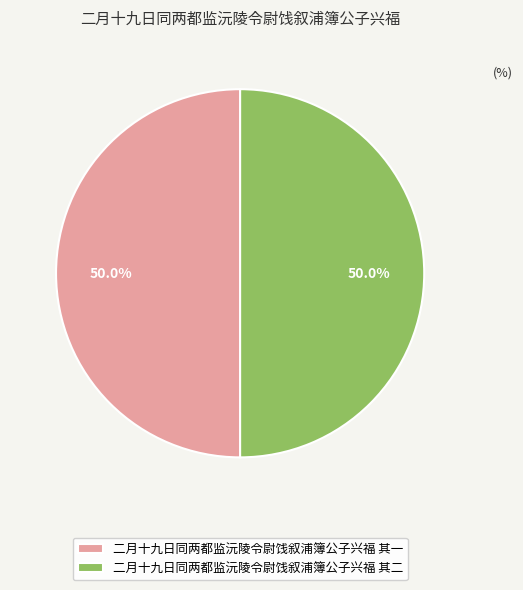

The 二月十九日同两都监沅陵令尉饯叙浦簿公子兴福 其一 slice represents 38% of the pie. True or false?

False